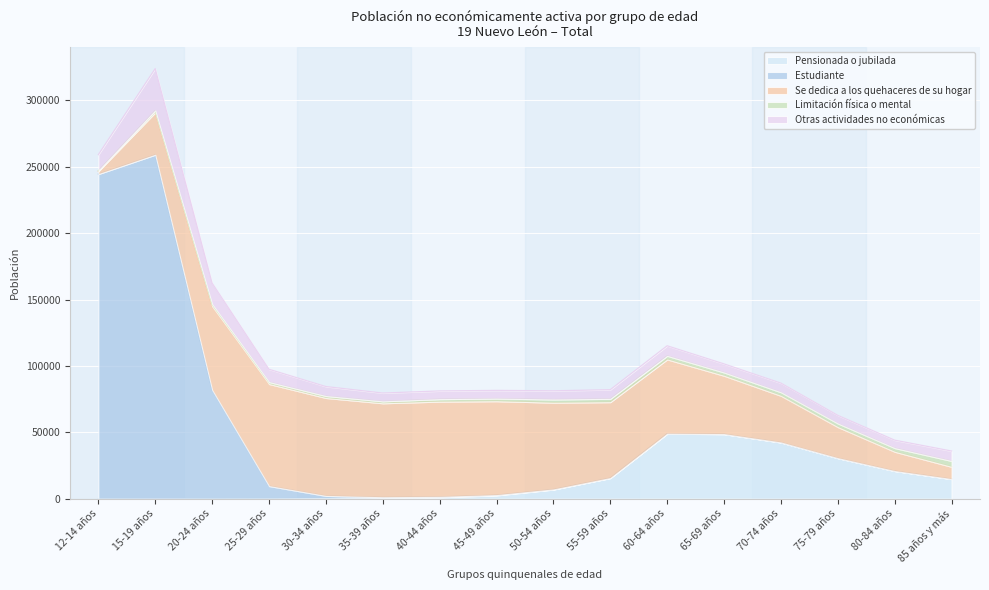

Is it true that Pensionada o jubilada equals 41256 at 75-79 años?

False